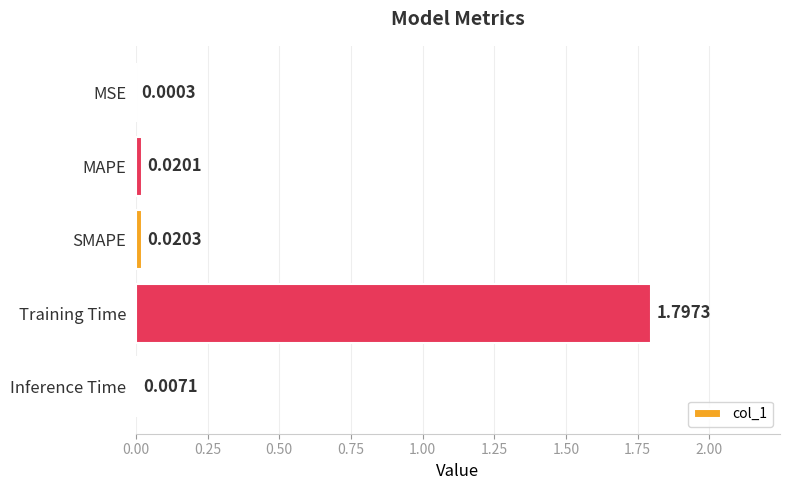

Which has a higher value, Inference Time or Training Time?

Training Time